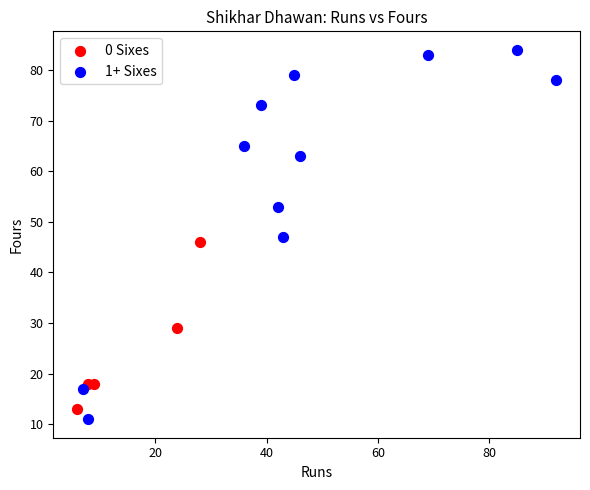

Which series reaches the maximum Y coordinate?

1+ Sixes